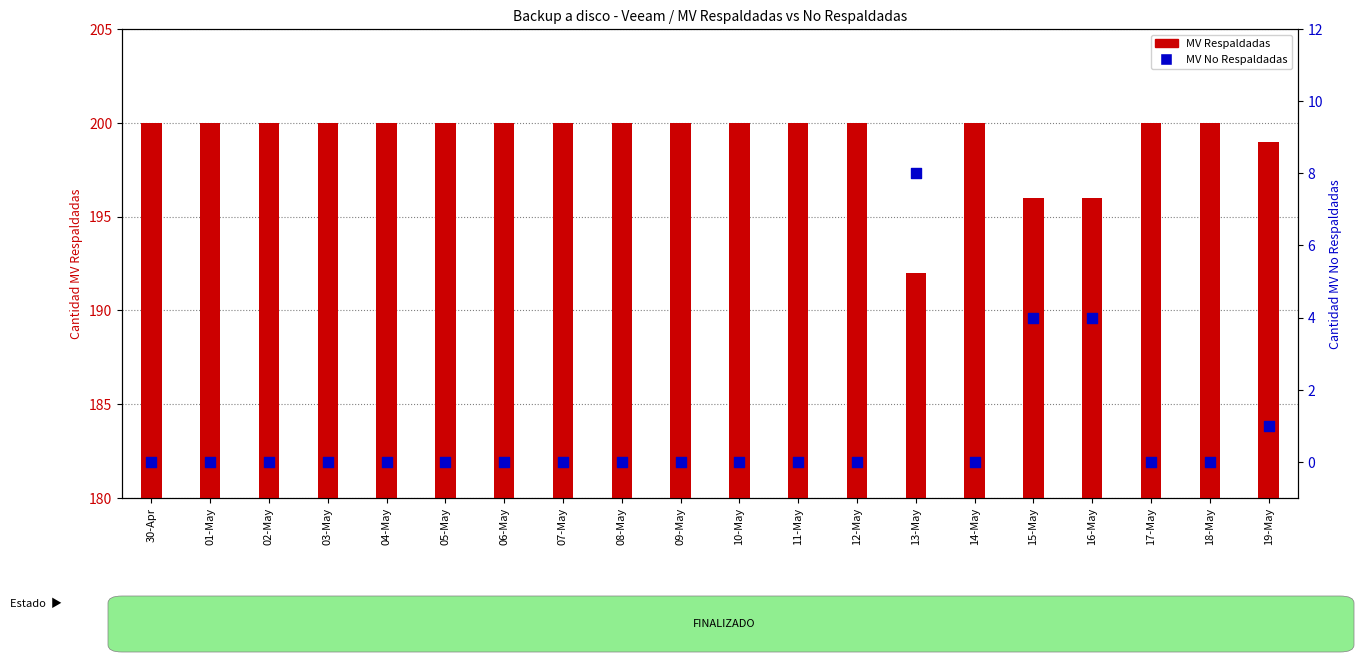

Which series contains the lowest Y value?

MV No Respaldadas